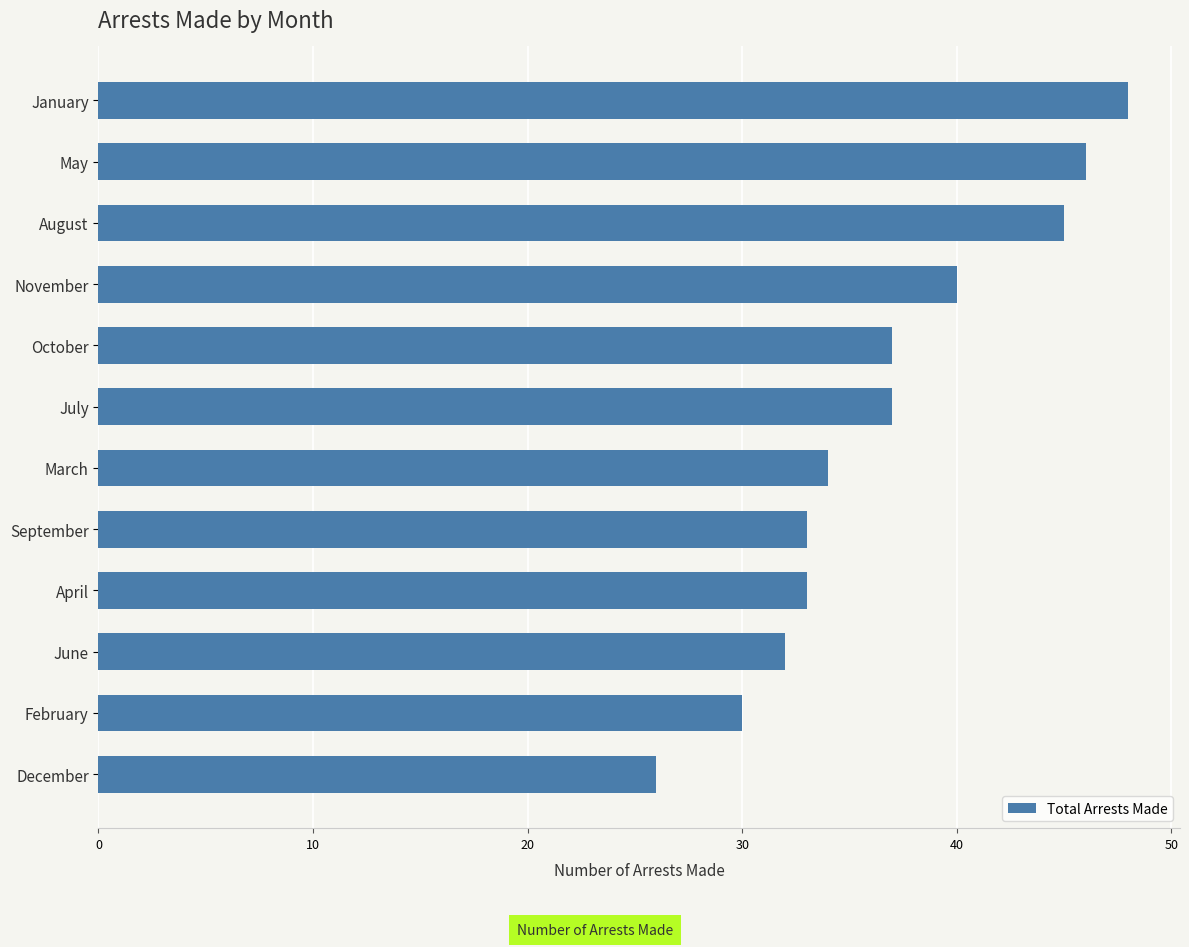

Is it true that the value at May is 76?

False